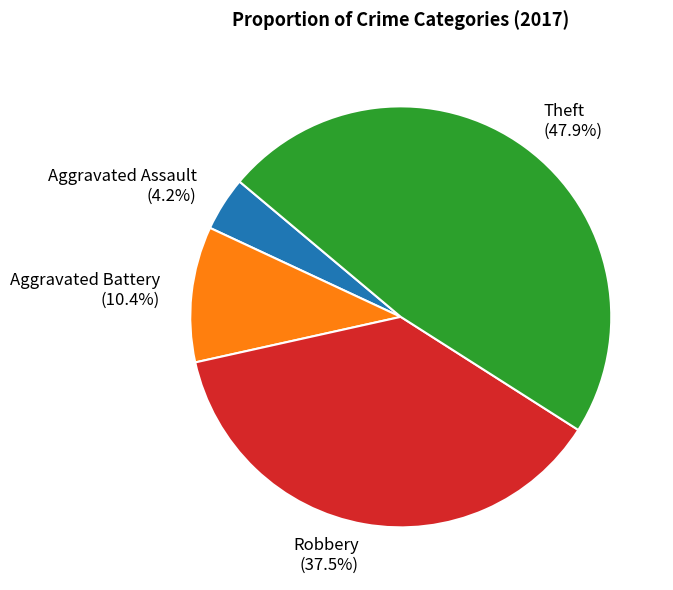

Which category has the smallest portion of the pie?

Aggravated Assault